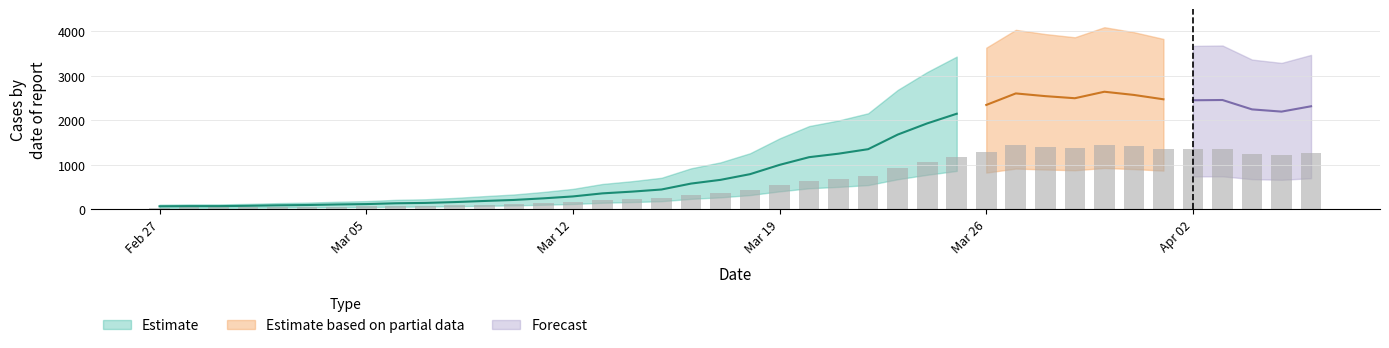

What is the difference between the second highest and second lowest values?

1394.3